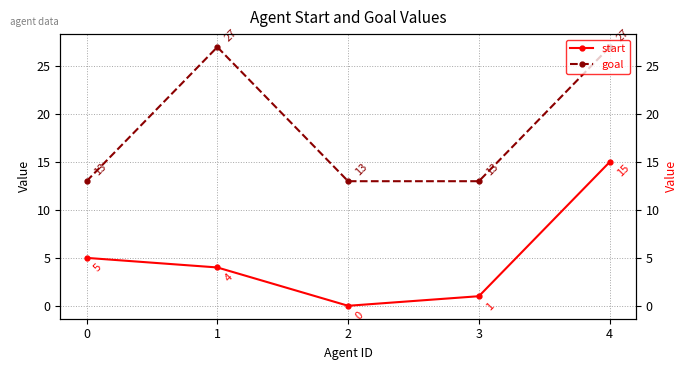

The value of start at 1 is 4. True or false?

True